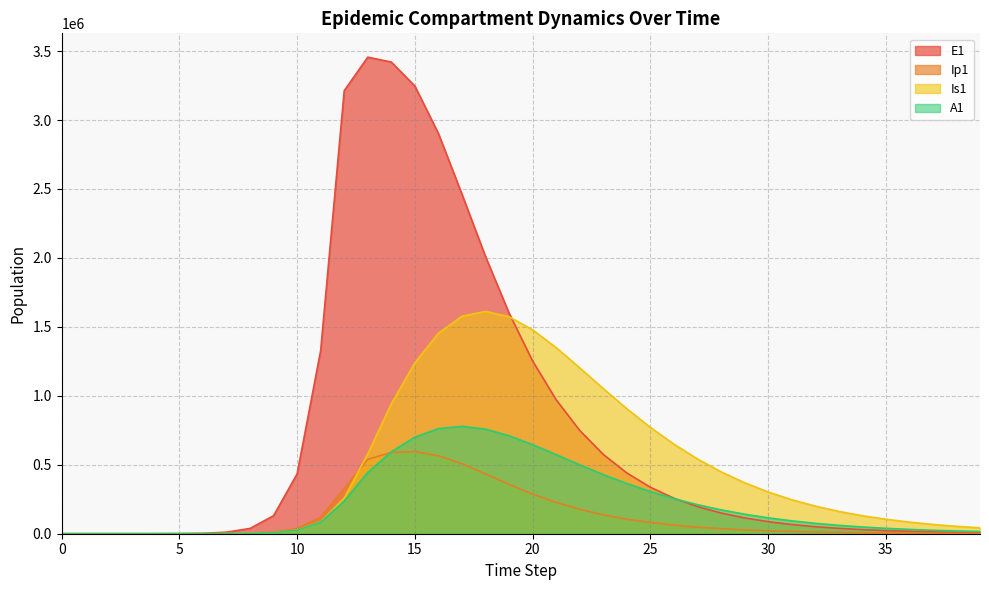

What is the value of the Ip1 point at the 16th from the left?

595674.4